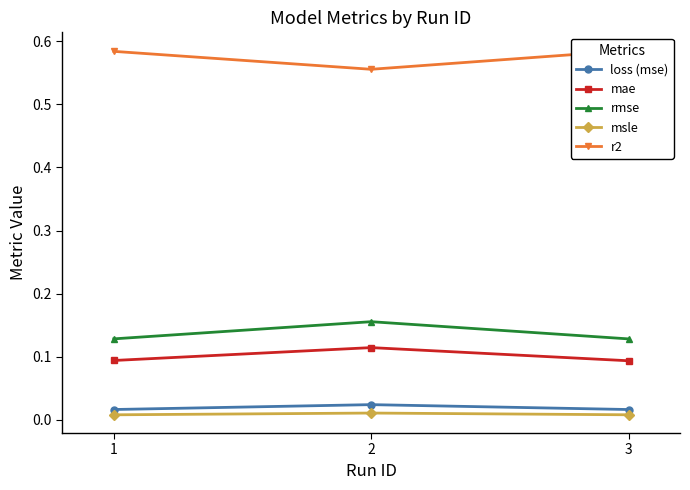

What are all the series names shown in the legend?

loss (mse), mae, rmse, msle, r2